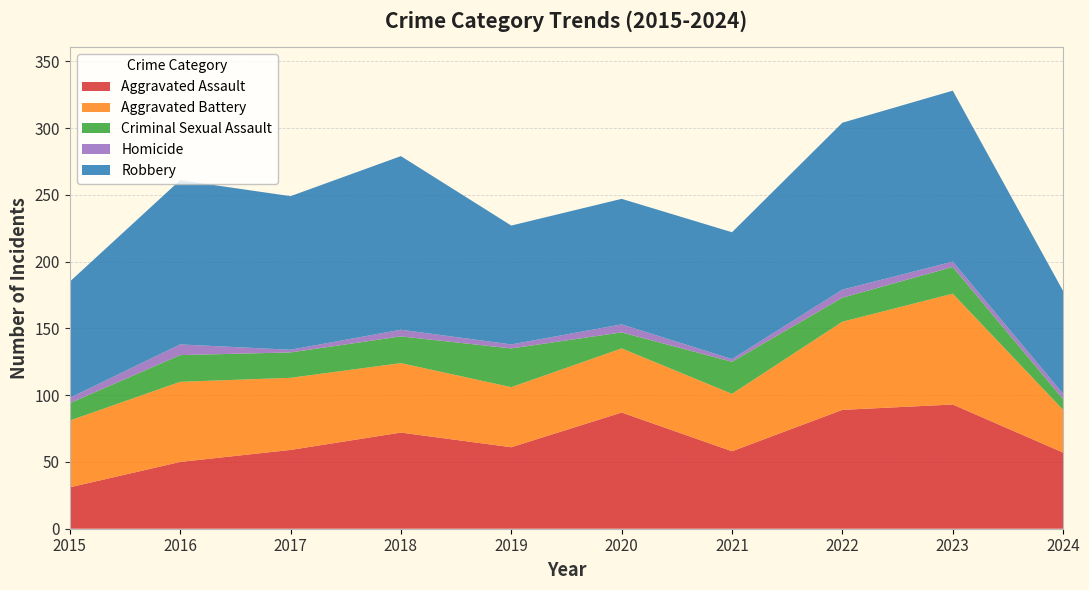

Reading left to right, what are all the values shown in this chart?

Aggravated Assault: 31	50	59	72	61	87	58	89	93	57
Aggravated Battery: 50	60	54	52	45	48	43	66	83	32
Criminal Sexual Assault: 13	20	19	20	29	12	24	18	20	8
Homicide: 4	8	2	5	3	6	2	6	4	4
Robbery: 87	123	115	130	89	94	95	125	128	77